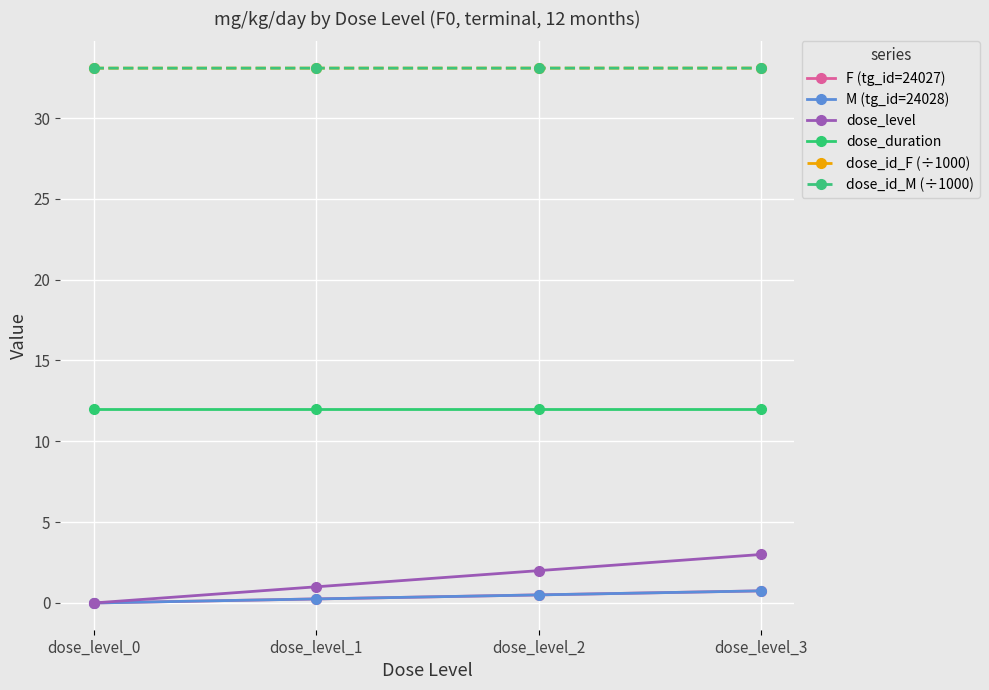

At which category is the sum across all series the highest?

dose_level_3